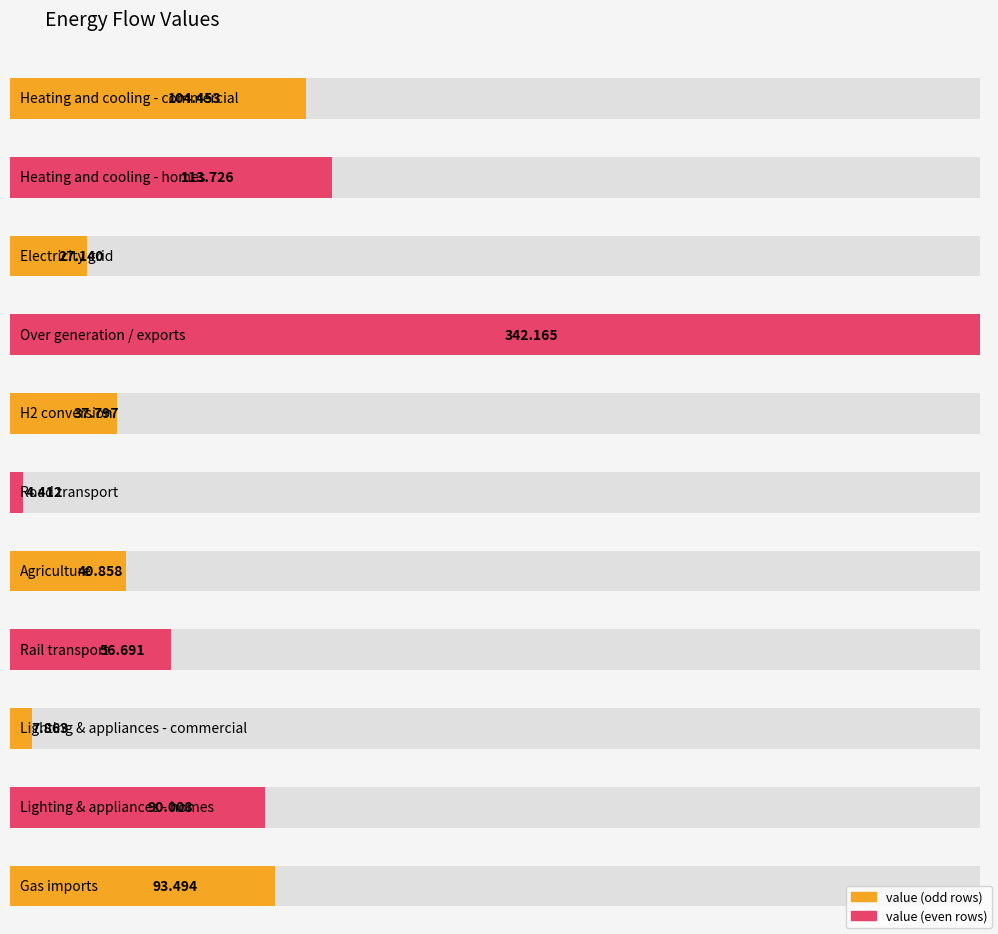

The value at Lighting & appliances - homes is 90.0. True or false?

True